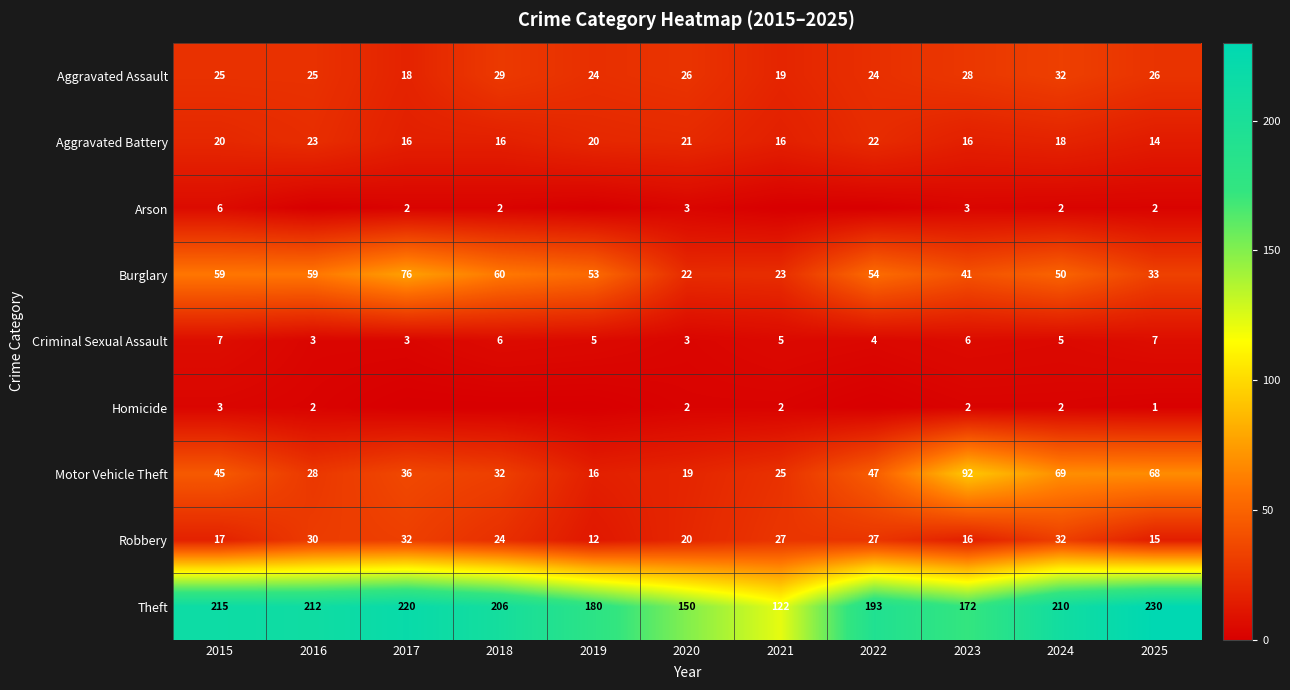

What is the approximate value of Motor Vehicle Theft at 2025, to the nearest 5?

70